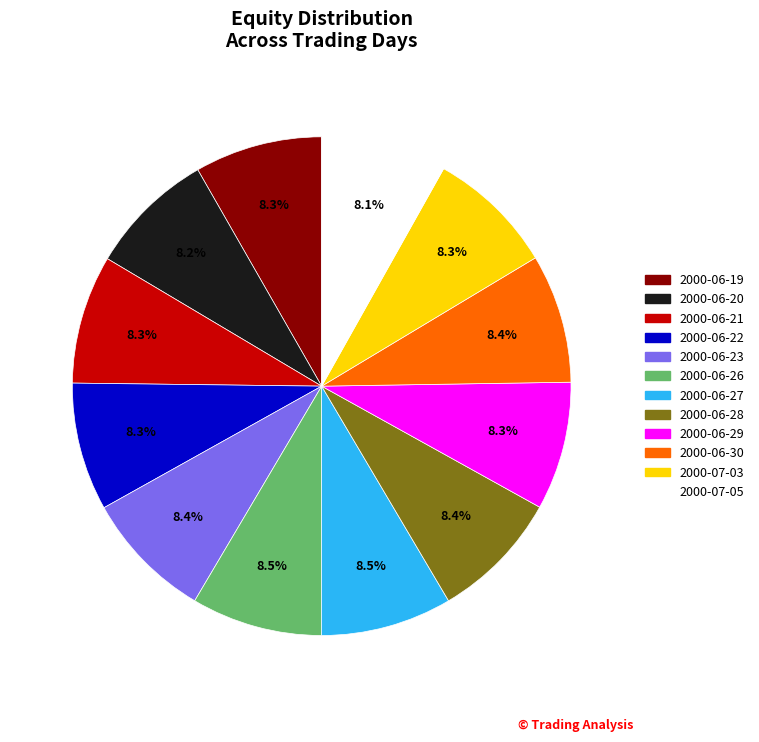

To the nearest percent, what is the combined percentage of 2000-07-03 and 2000-06-29?

17%